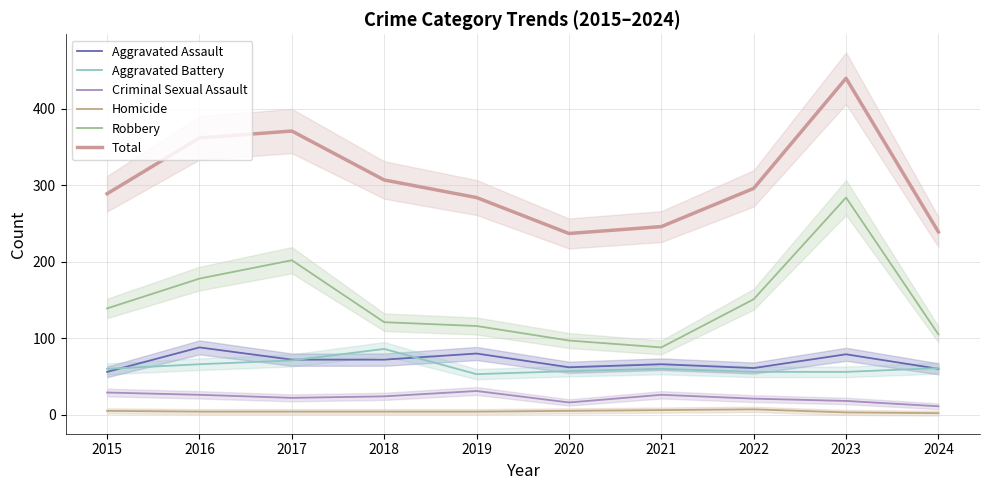

True or false: Criminal Sexual Assault and Robbery cross at least once.

False